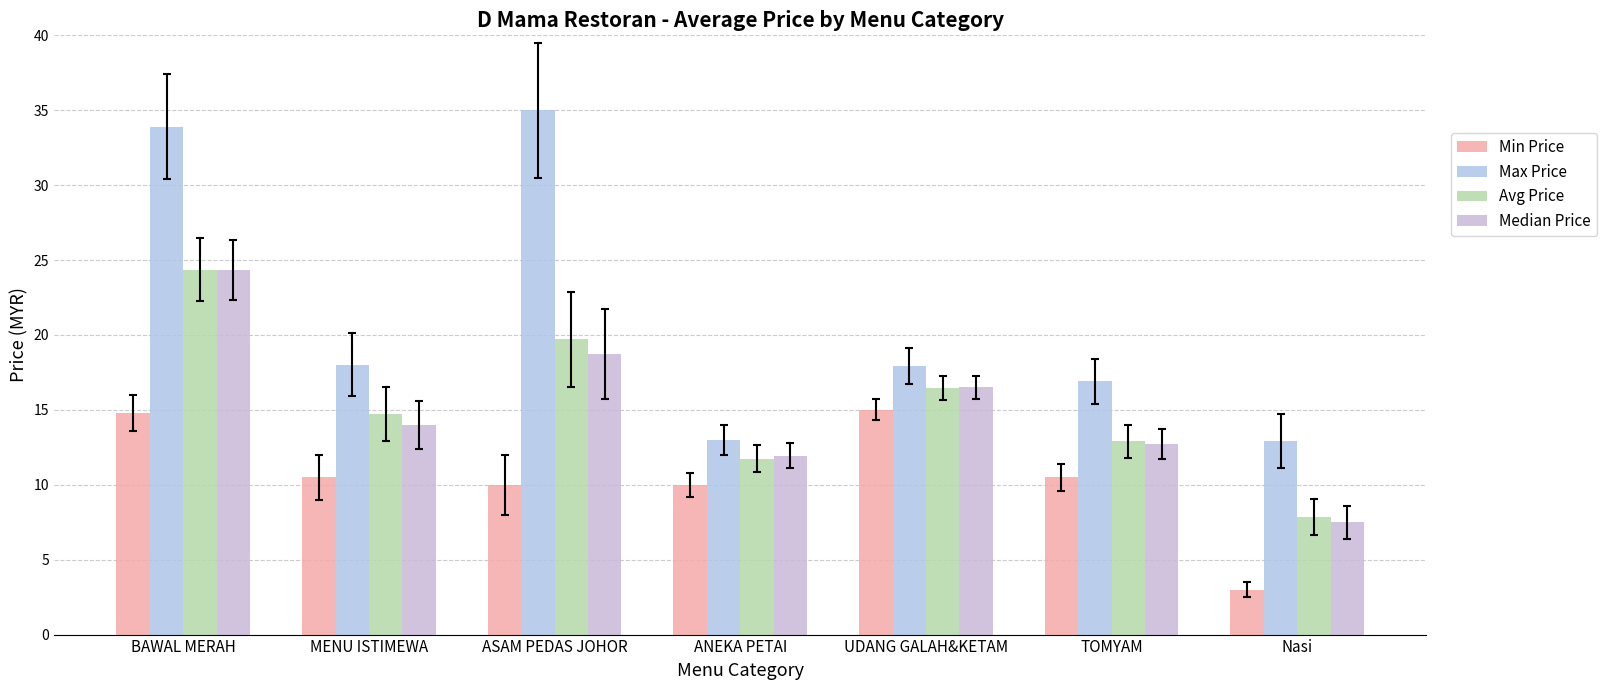

Which series has the widest spread of values?

Max Price